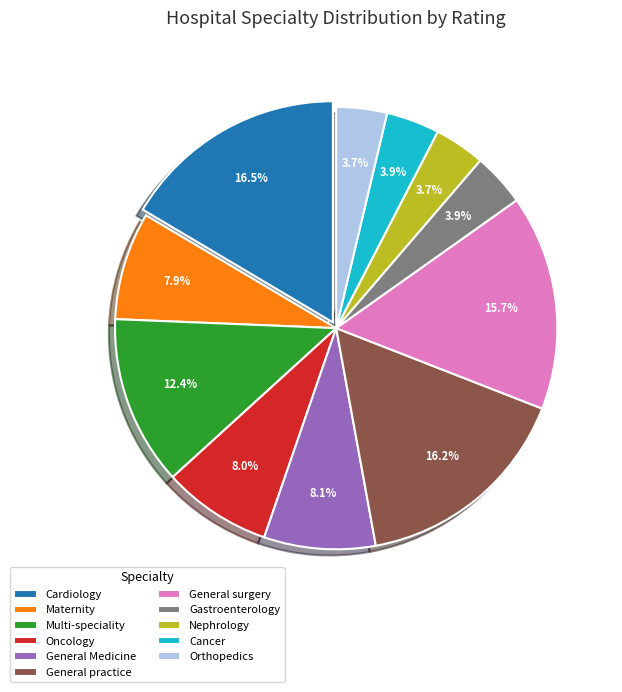

Approximately how many times larger is the value at Gastroenterology compared to Orthopedics?

1.1